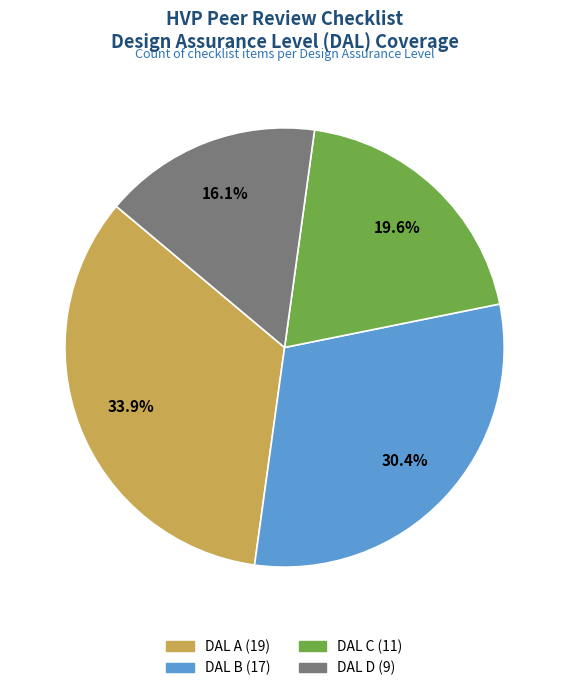

To the nearest percent, what is the difference between the largest and smallest slice percentages?

18%